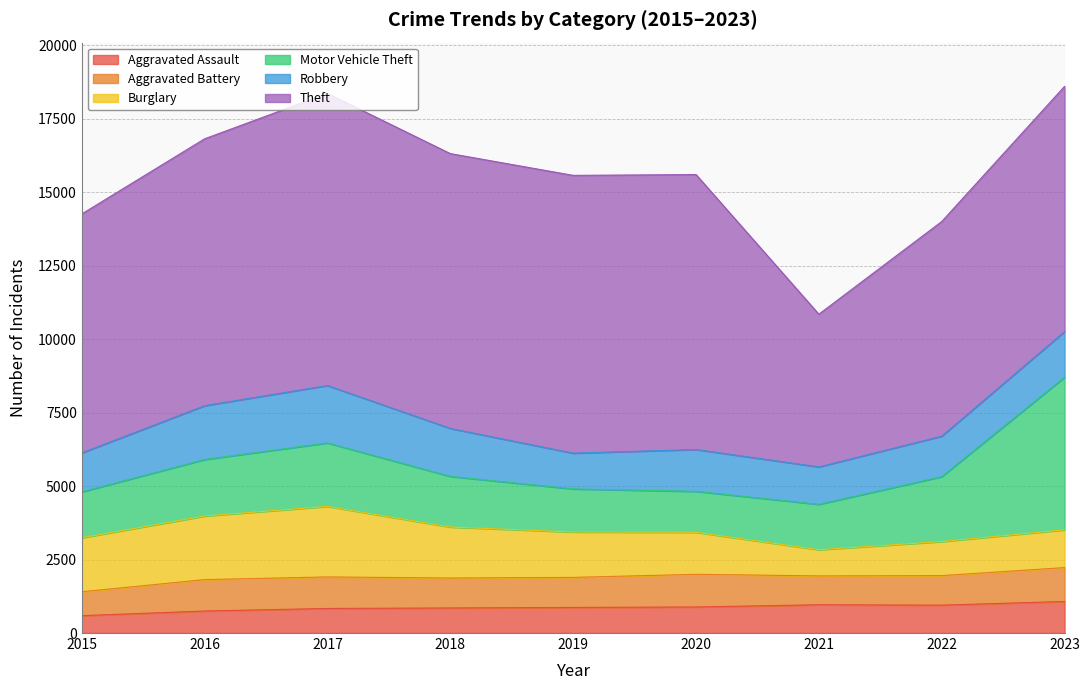

Does the chart display data point markers on the line(s)?

No